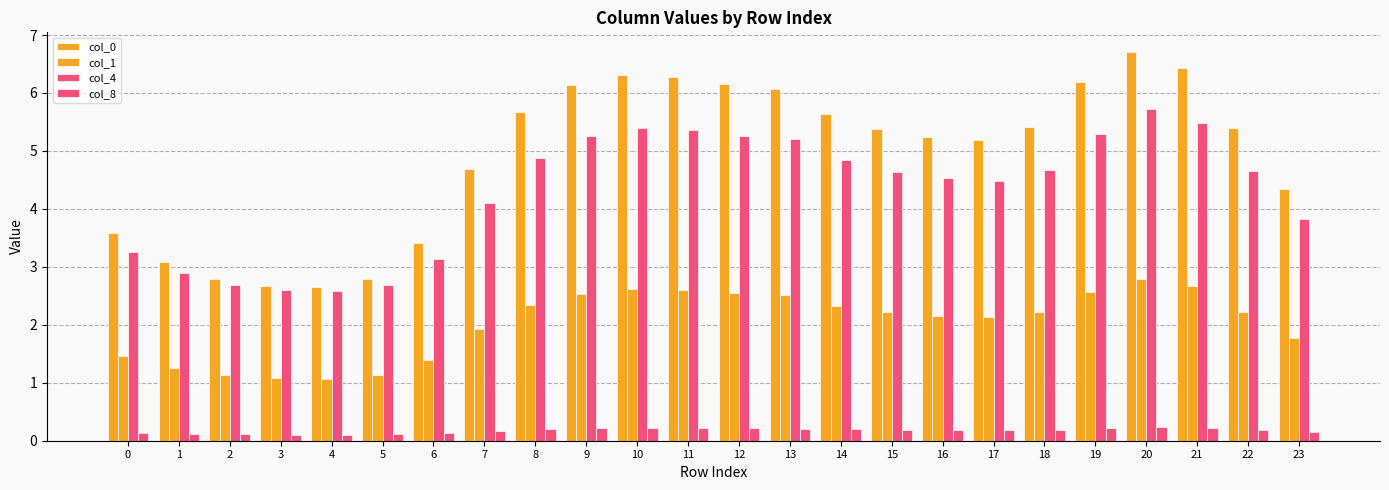

At which label is col_4 closest to 4?

7